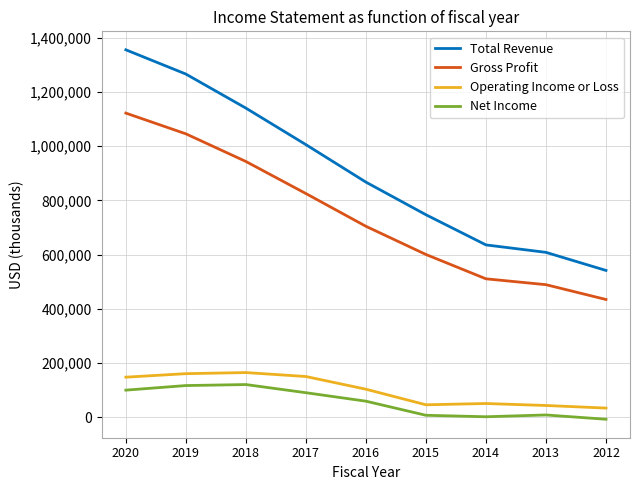

True or false: Operating Income or Loss and Net Income intersect in this chart.

False